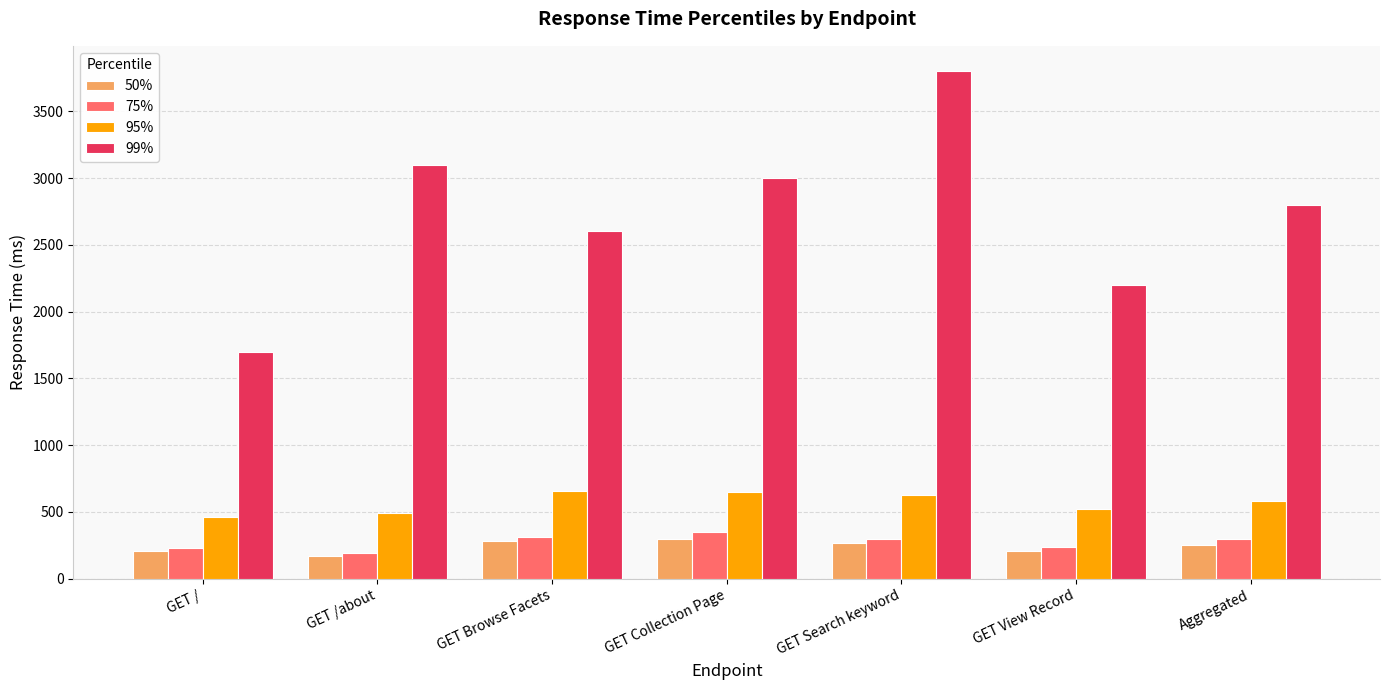

What is the smallest value displayed?

170